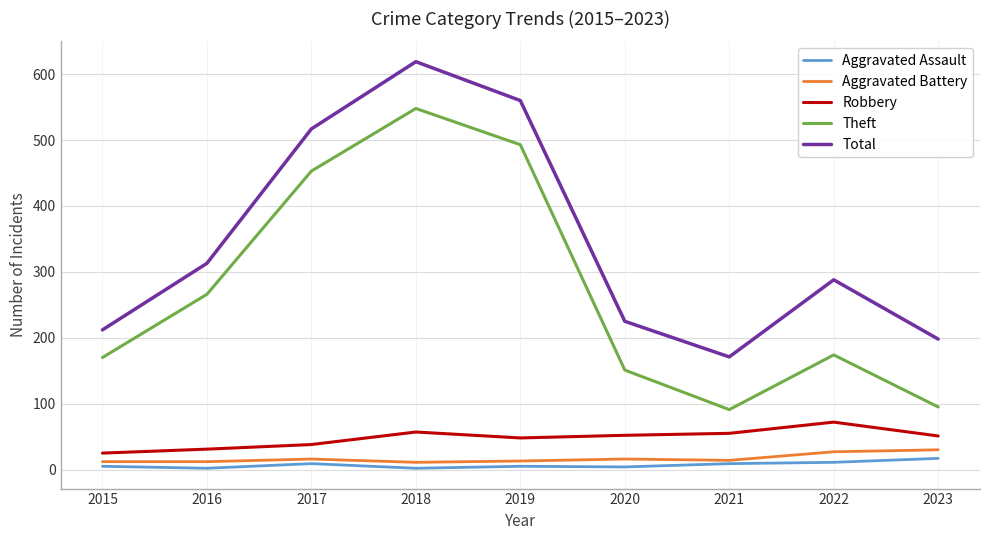

What is the difference between the maximum and minimum values in the Aggravated Battery series?

19